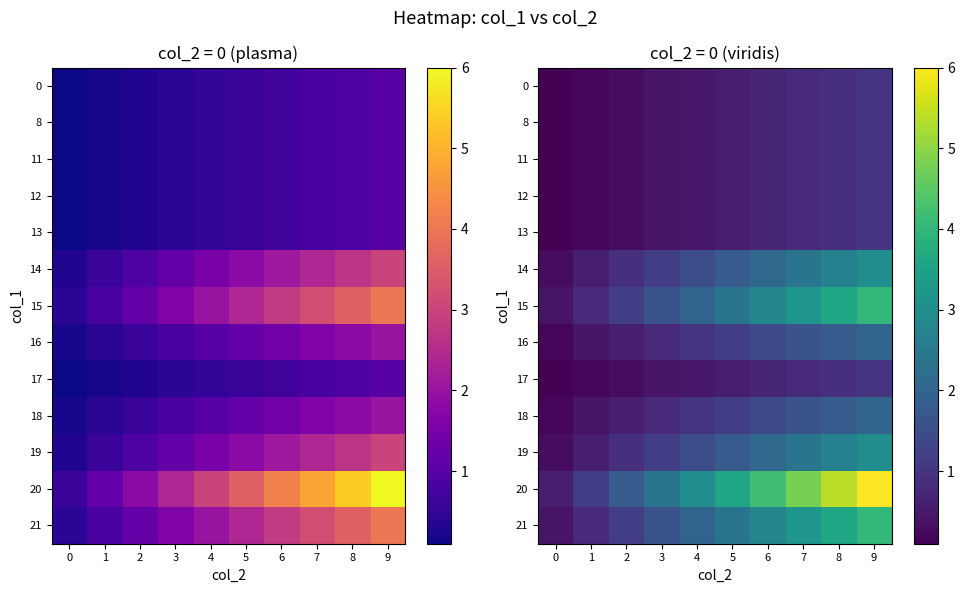

At how many categories does at least one series exceed 3?

5